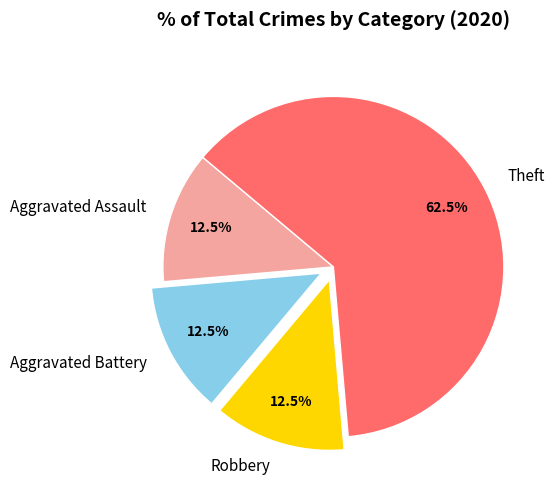

Between Theft and Aggravated Battery, which is larger?

Theft